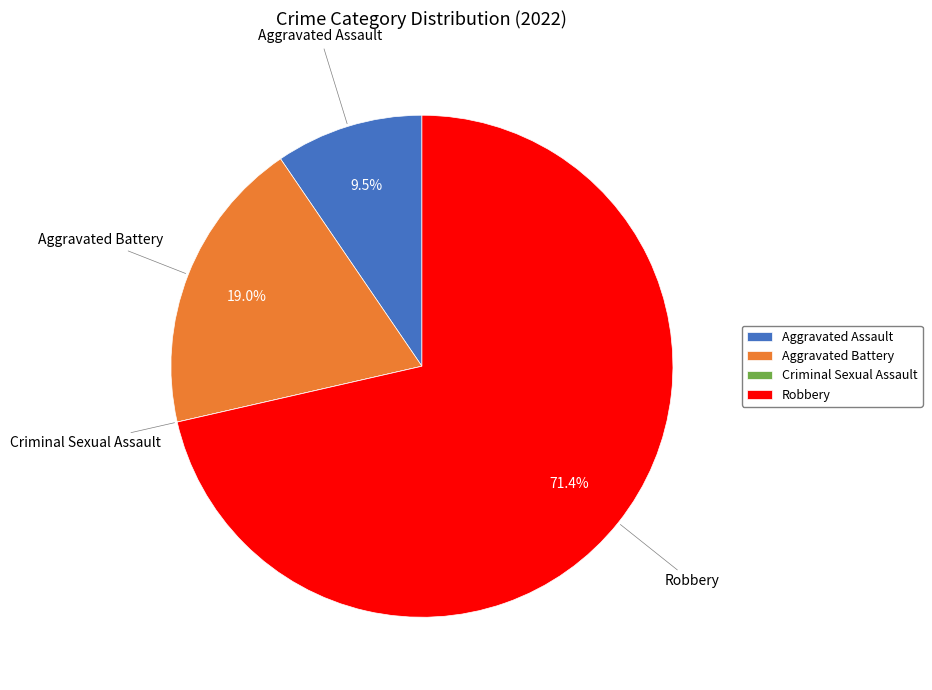

Which category accounts for the majority?

Robbery